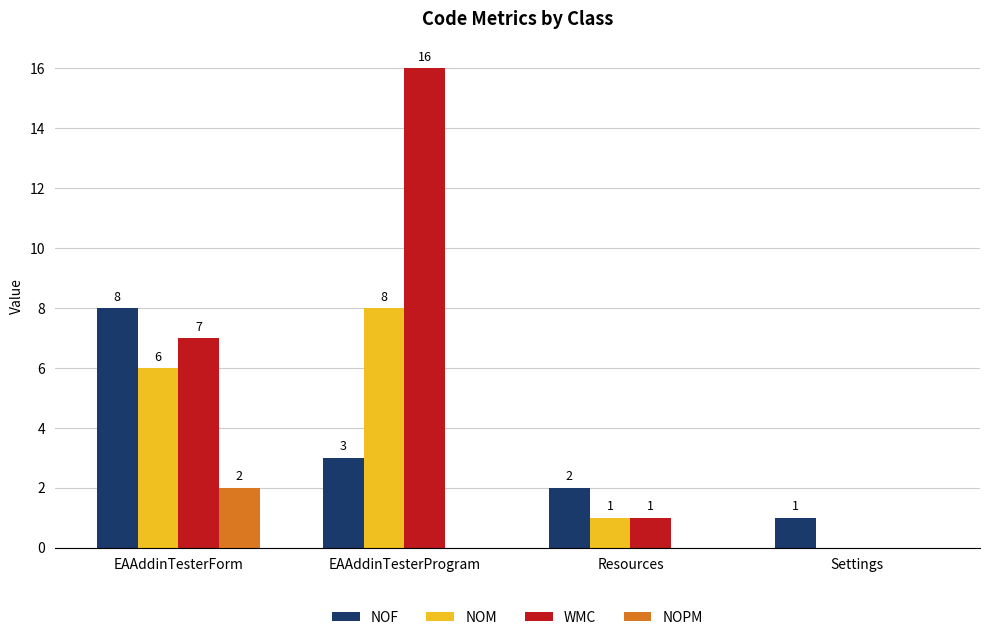

How many data points in NOPM are above 0?

1